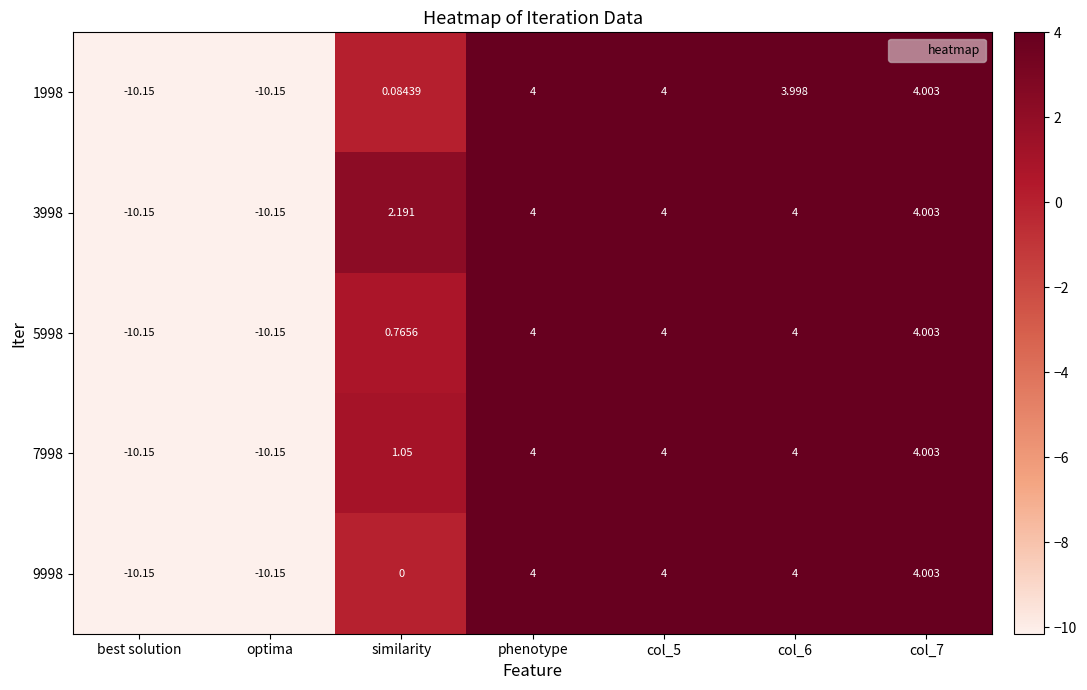

How many values in 3998 are below zero?

2